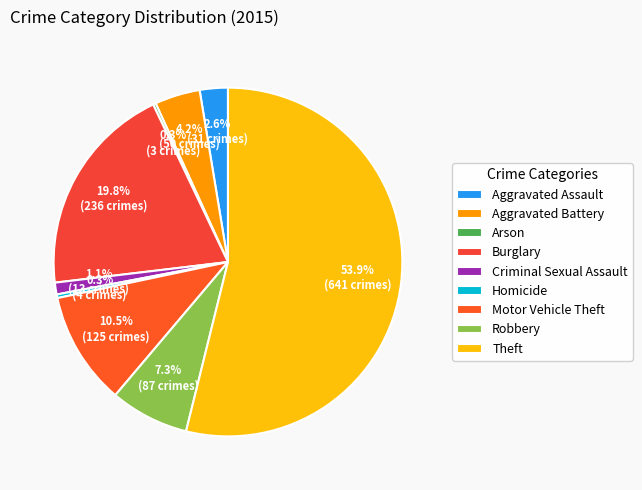

What is the smallest slice in the pie chart?

Arson